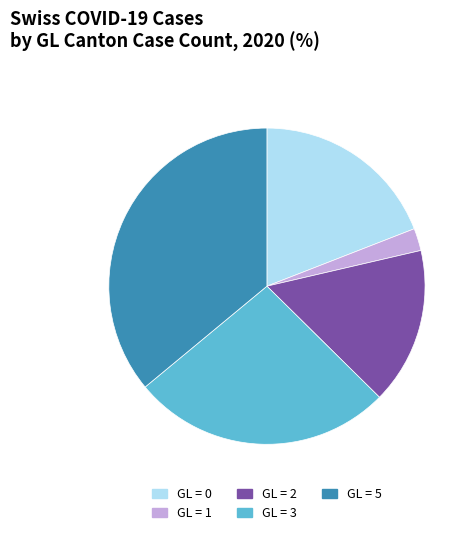

Is it true that GL = 2 is 26% of the pie?

False